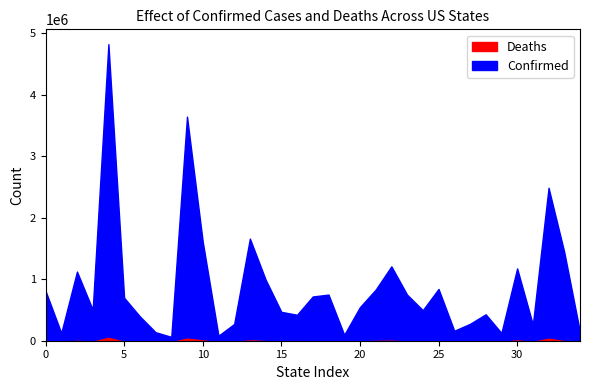

True or false: Deaths and Confirmed intersect in this chart.

False